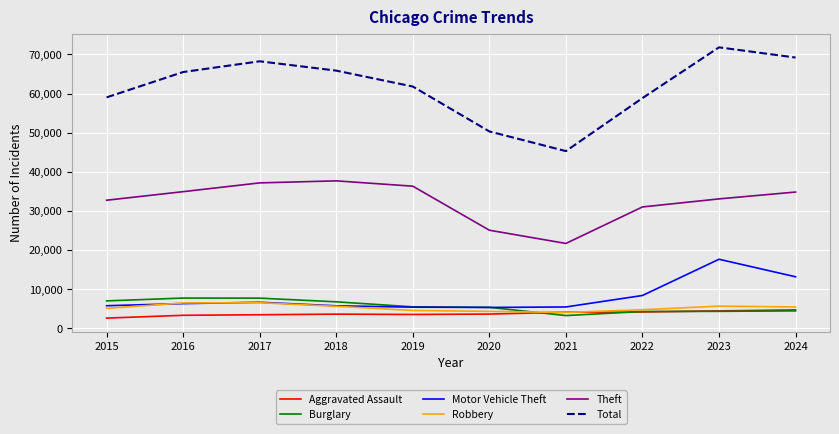

True or false: Theft and Aggravated Assault cross at least once.

False